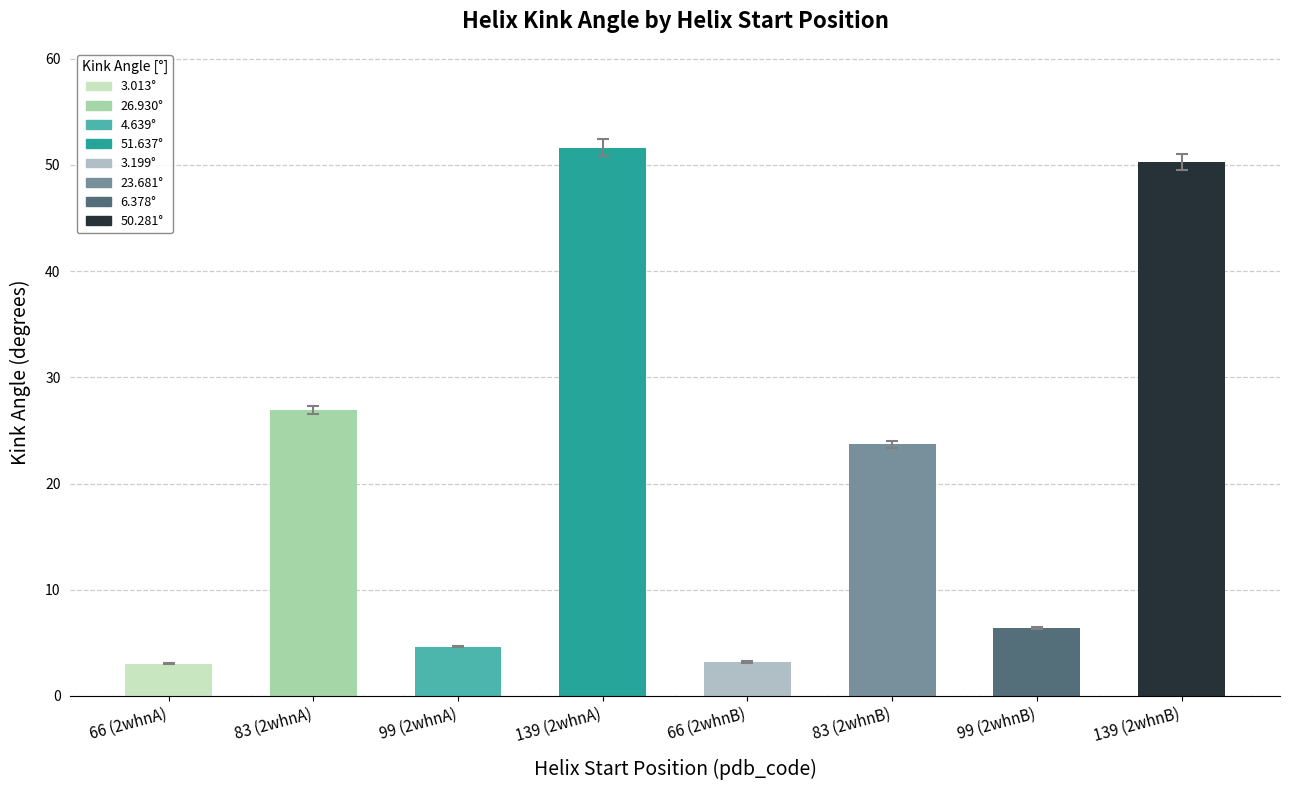

Which label corresponds to the smallest value in the chart?

66 (2whnA)